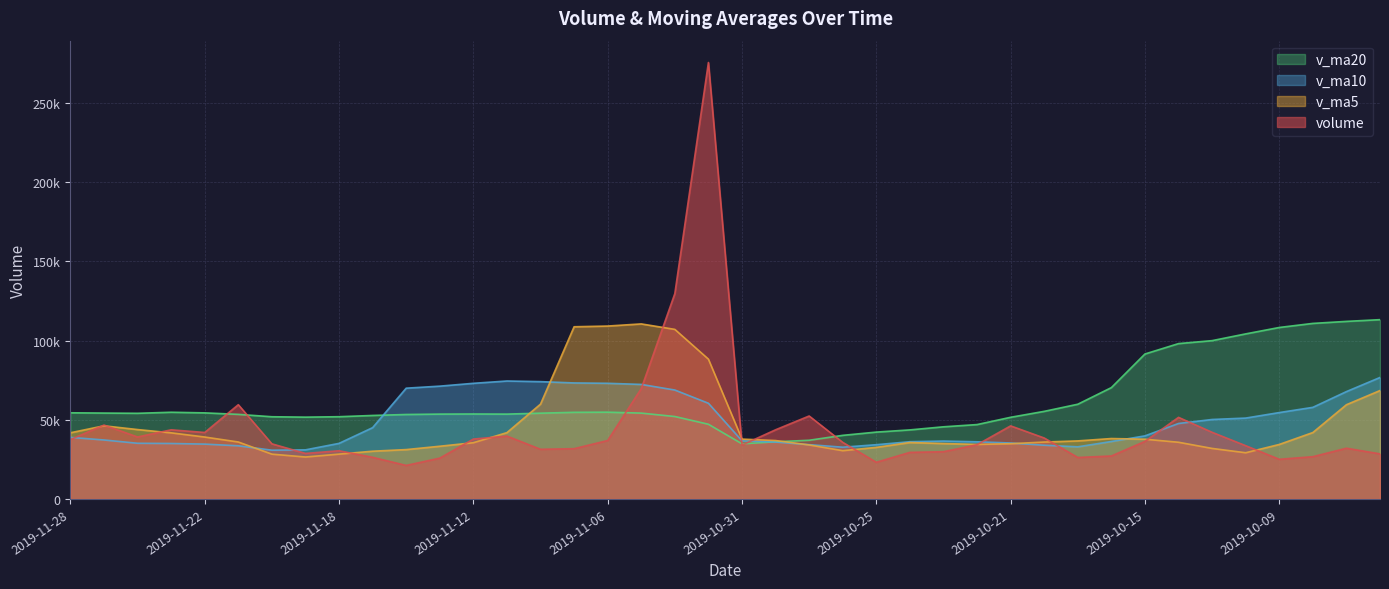

What is the label of the 1st point from the left?

2019-11-28